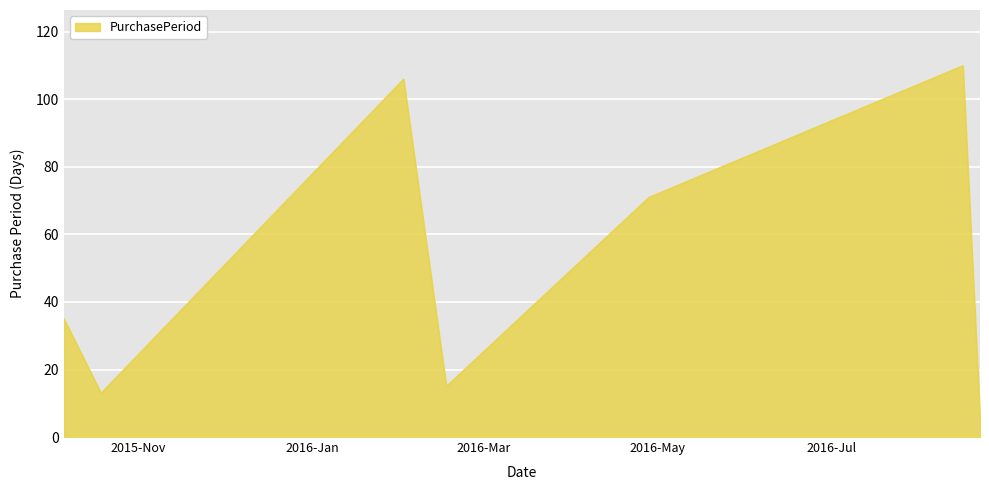

How many values are below 35?

3